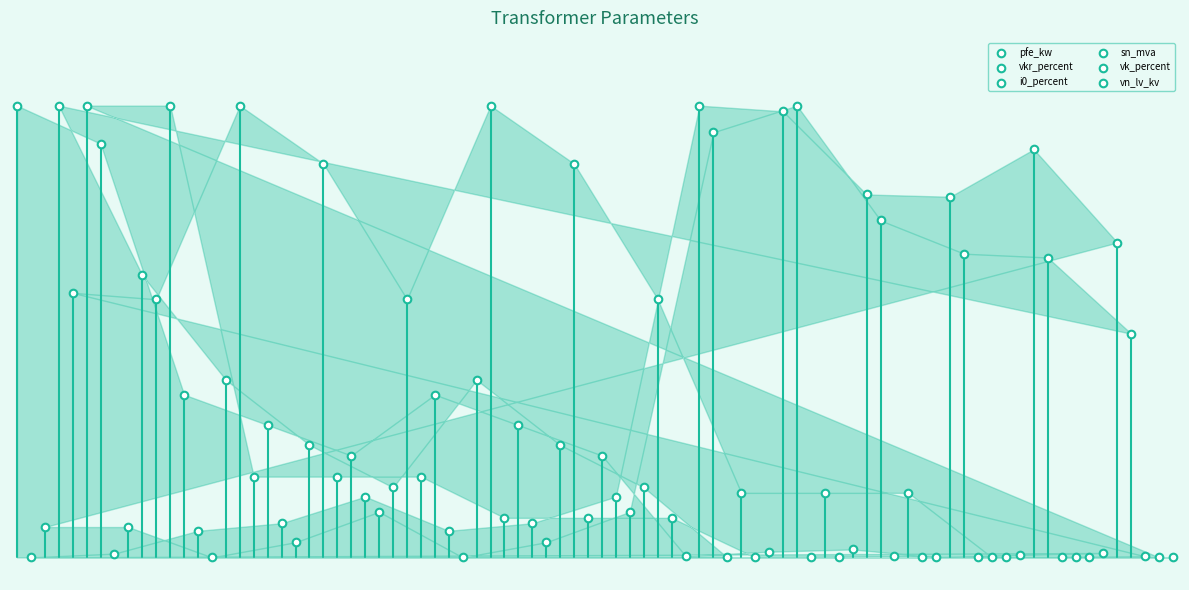

Which series contains the highest Y value?

pfe_kw